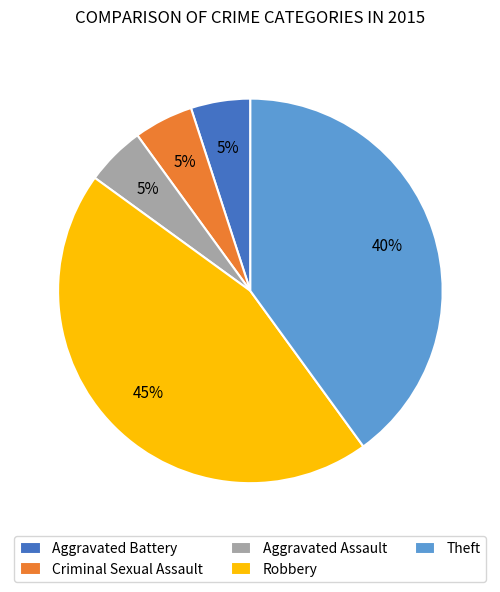

Does Aggravated Assault account for over 50% of the chart?

No